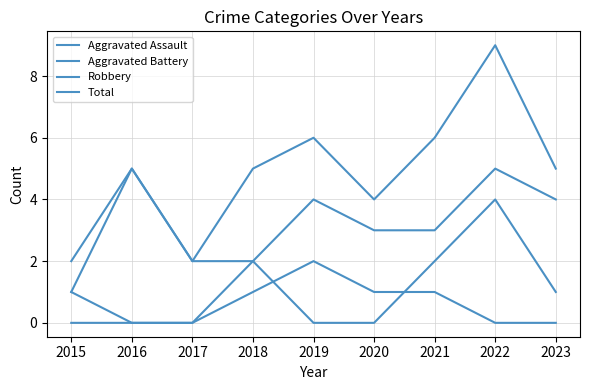

Does the chart display data point markers on the line(s)?

No